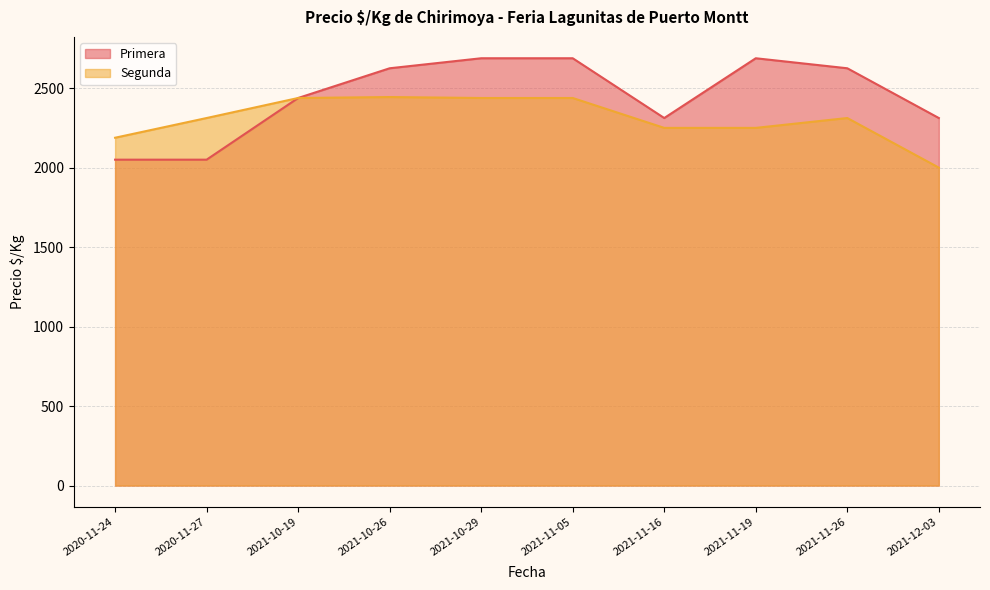

What are all the series names shown in the legend?

Primera, Segunda